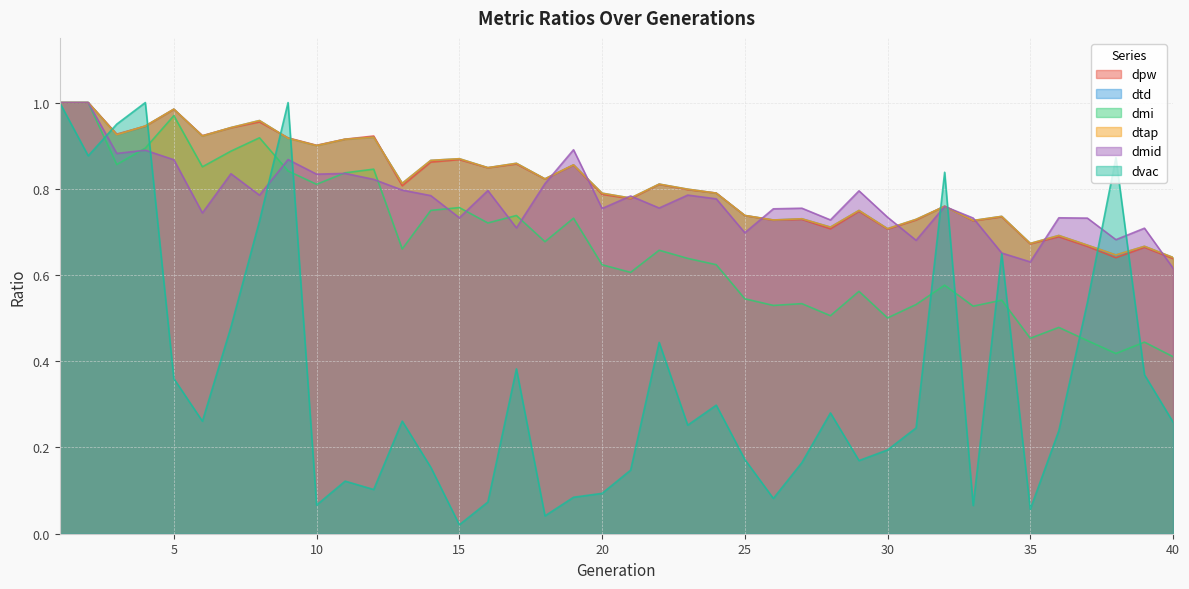

What is the value of the dtap point at the 39th from the left?

0.7